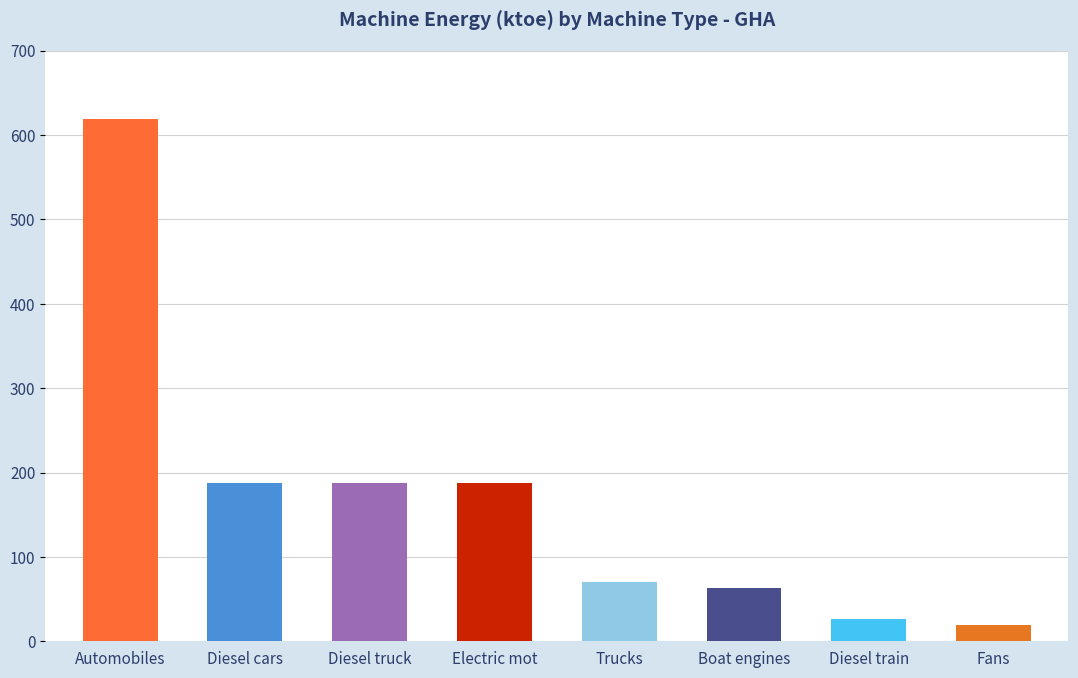

How many groups of bars are there?

8